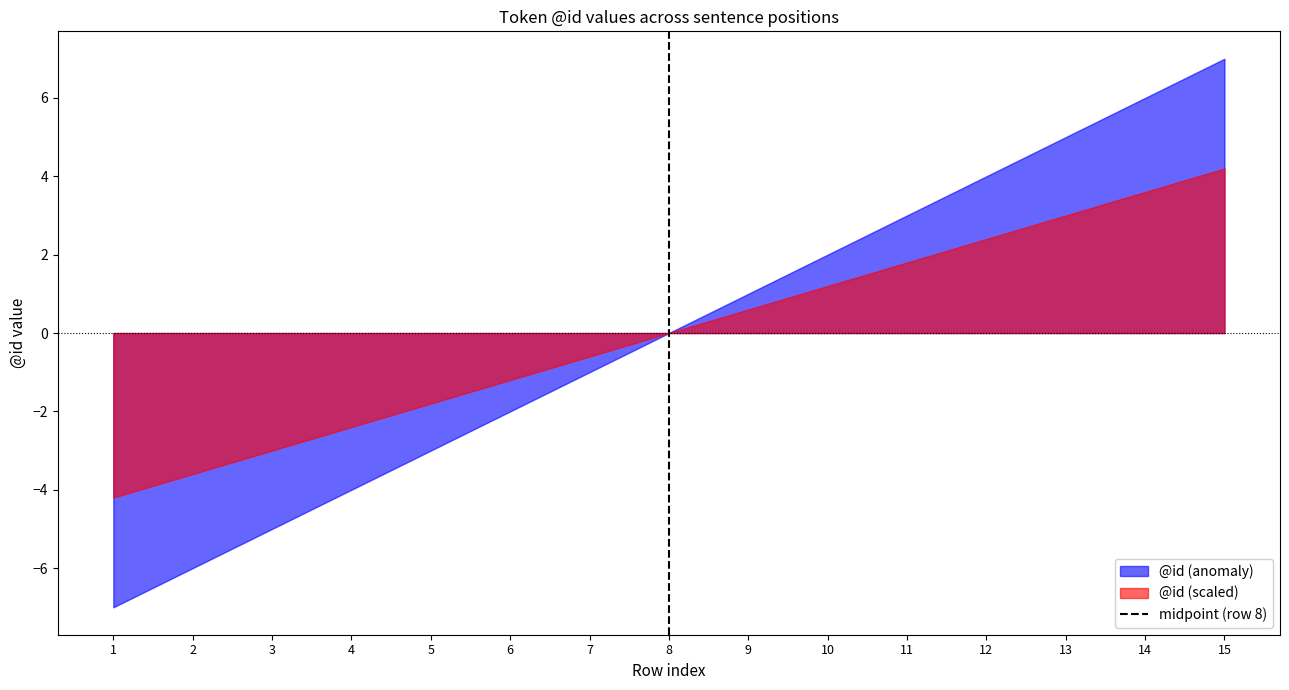

Which category has the highest value across all series?

15